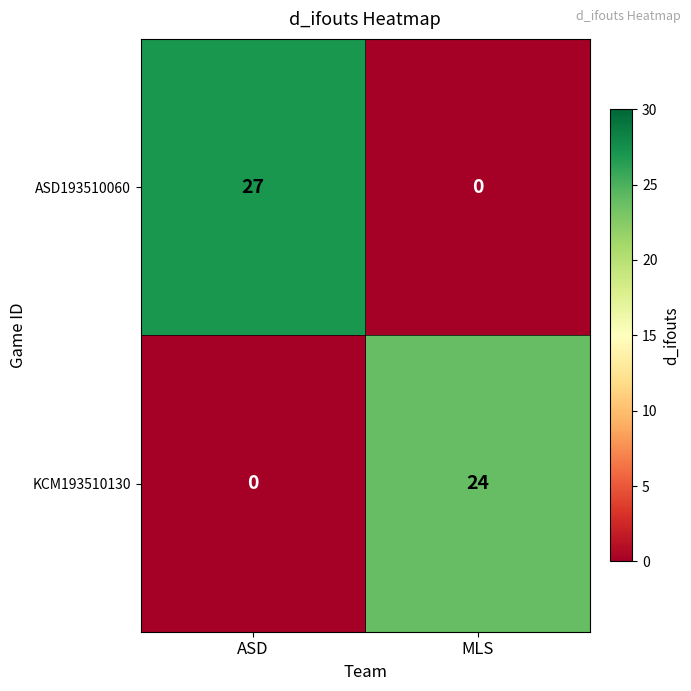

List the series in order of their overall mean, lowest first.

KCM193510130, ASD193510060